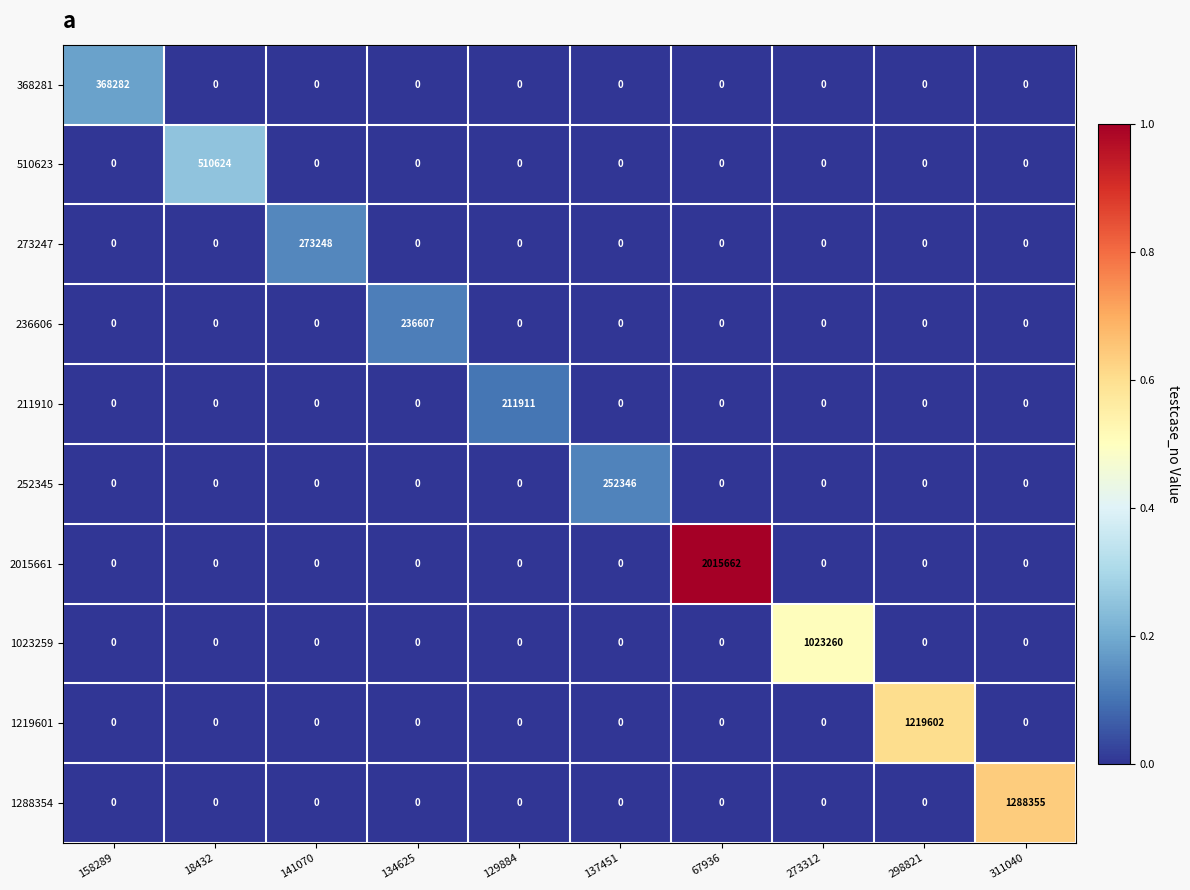

Which series has the largest total across all categories?

2015661